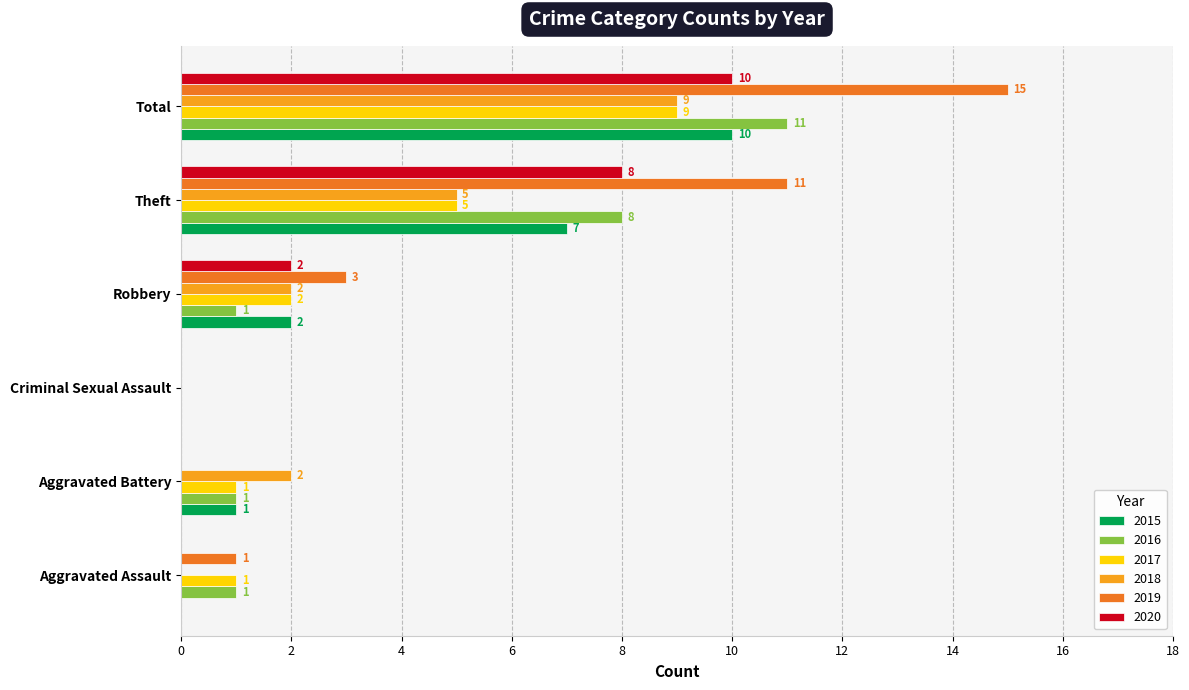

How many distinct data groups are displayed?

6